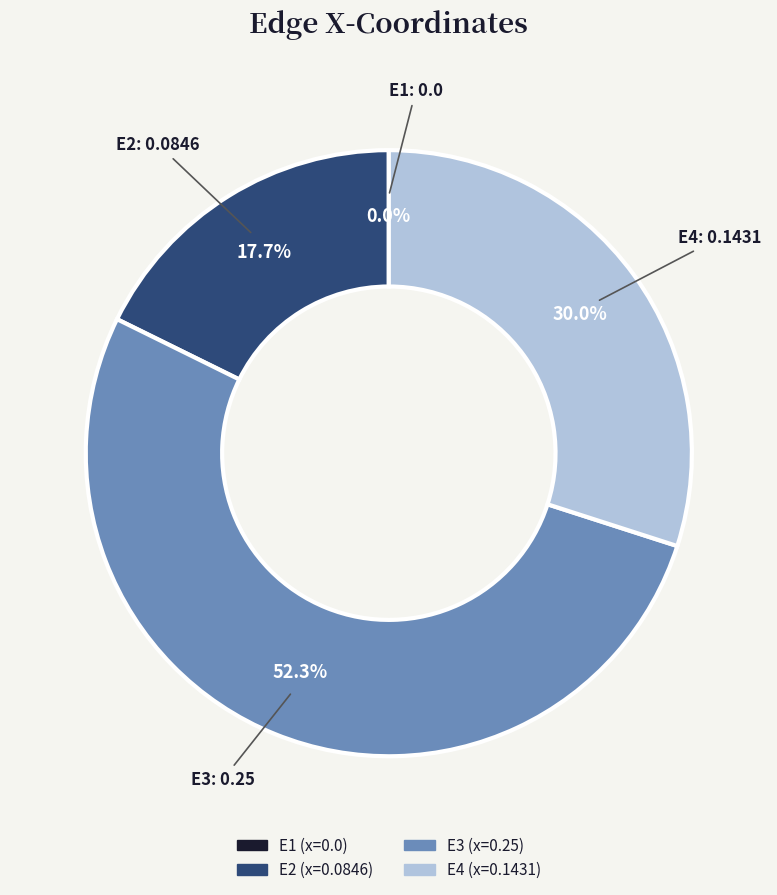

Is it true that E2 is 18% of the pie?

True